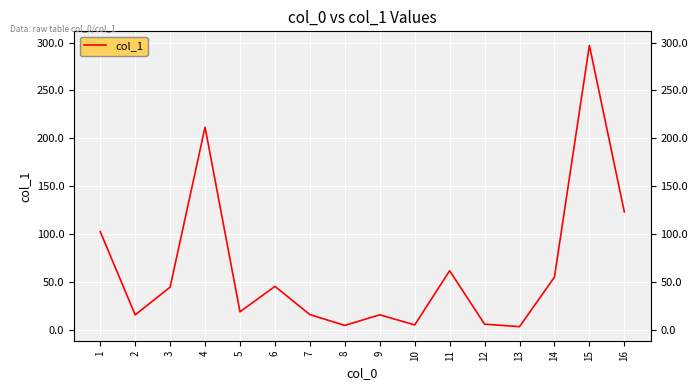

What is the sum of the values at 2 and 4?

227.1